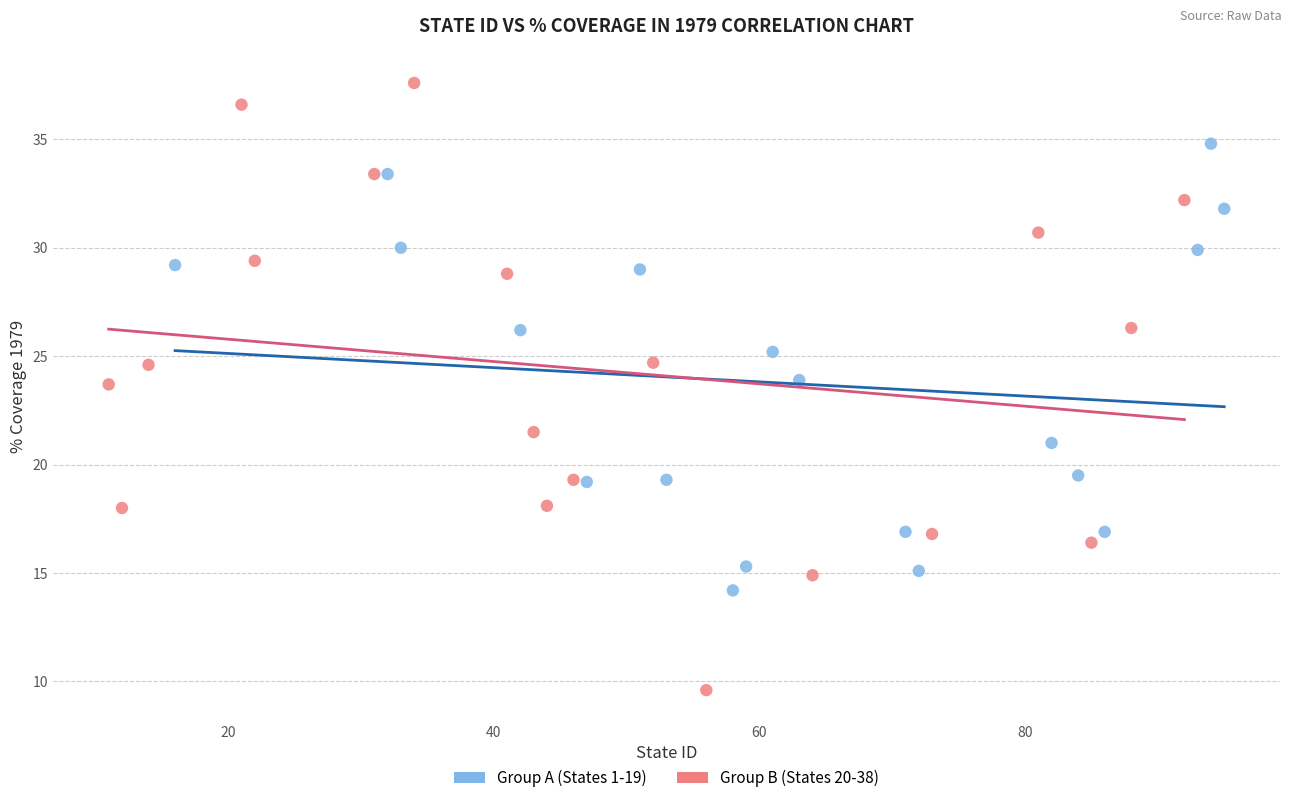

Which series has the widest spread of Y values?

Group B (States 20-38)